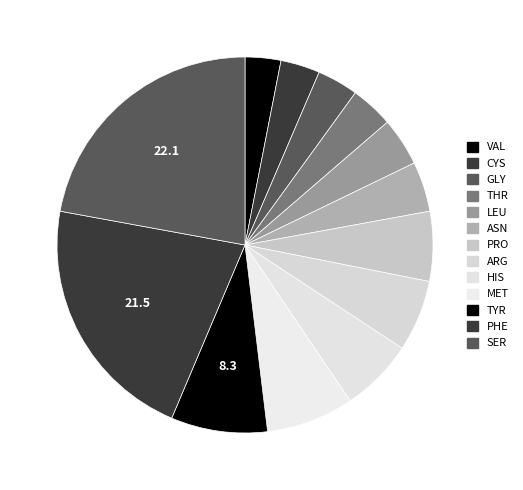

Is it true that PRO is 20% of the pie?

False